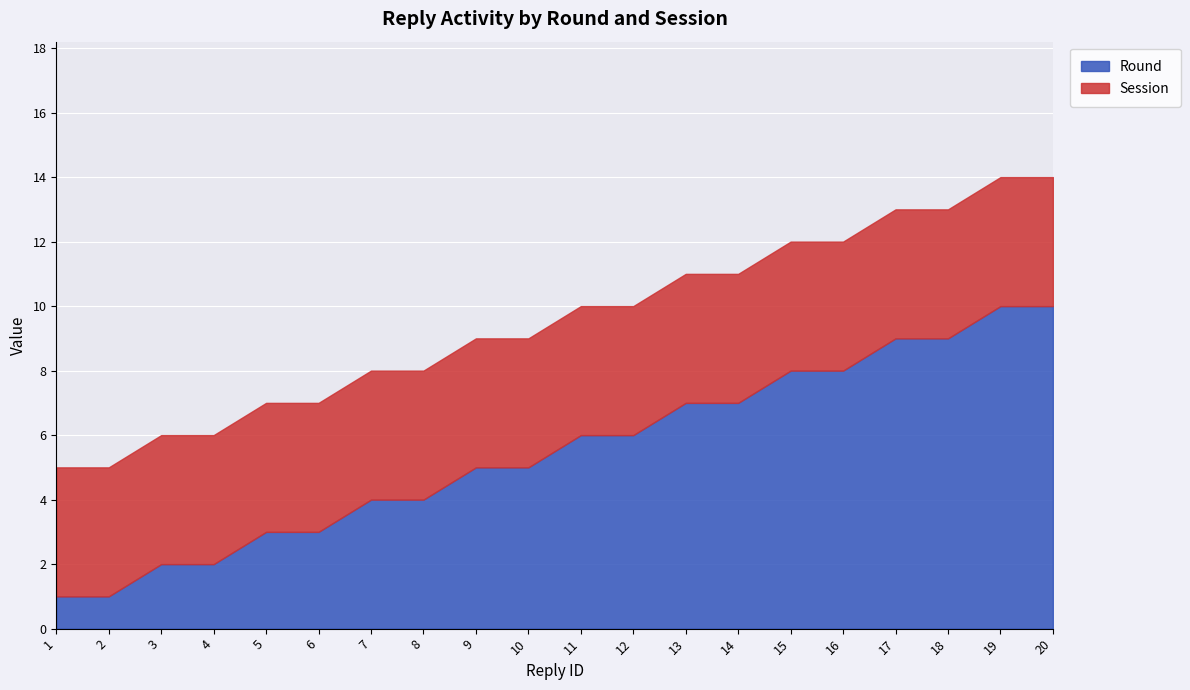

True or false: Round has a value of 4 at 8.

True